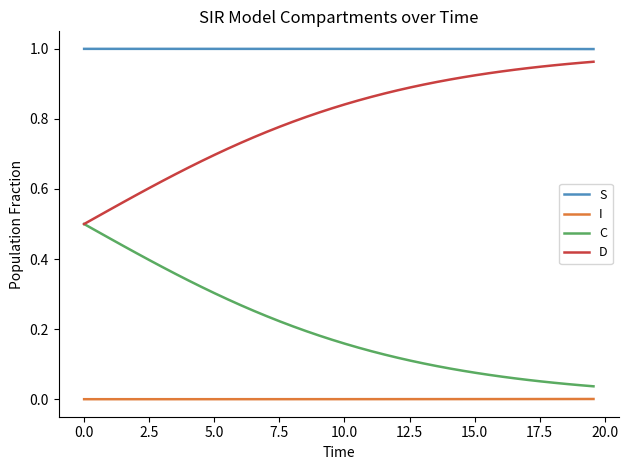

Which series has the largest total across all categories?

S